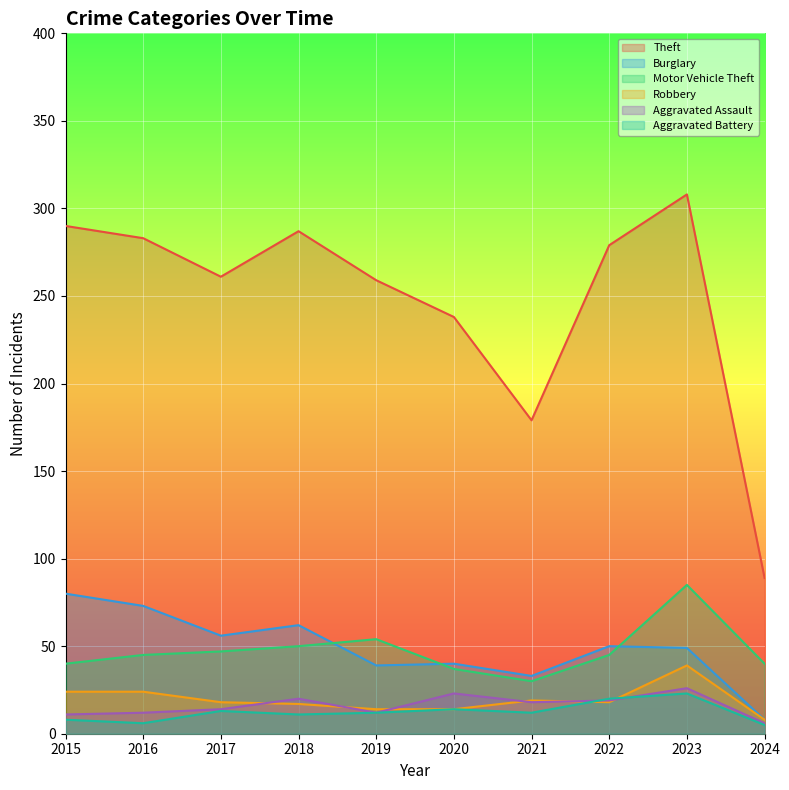

True or false: Aggravated Assault has more than 2 points higher than both neighbors.

True